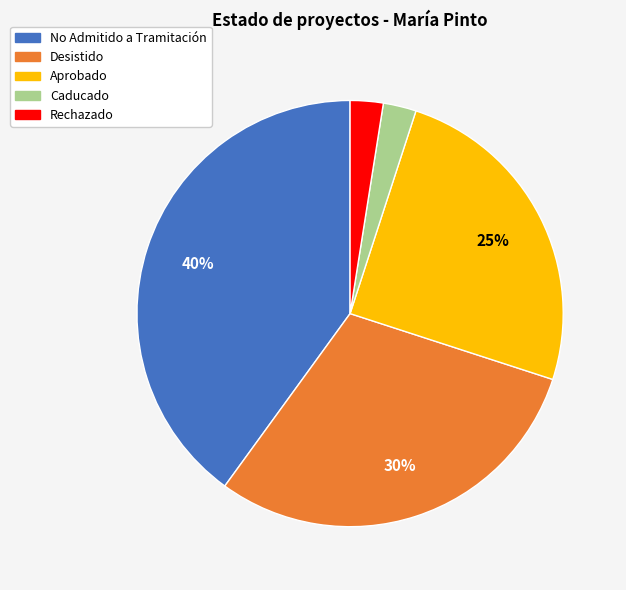

To the nearest percent, what is the average slice percentage?

20%